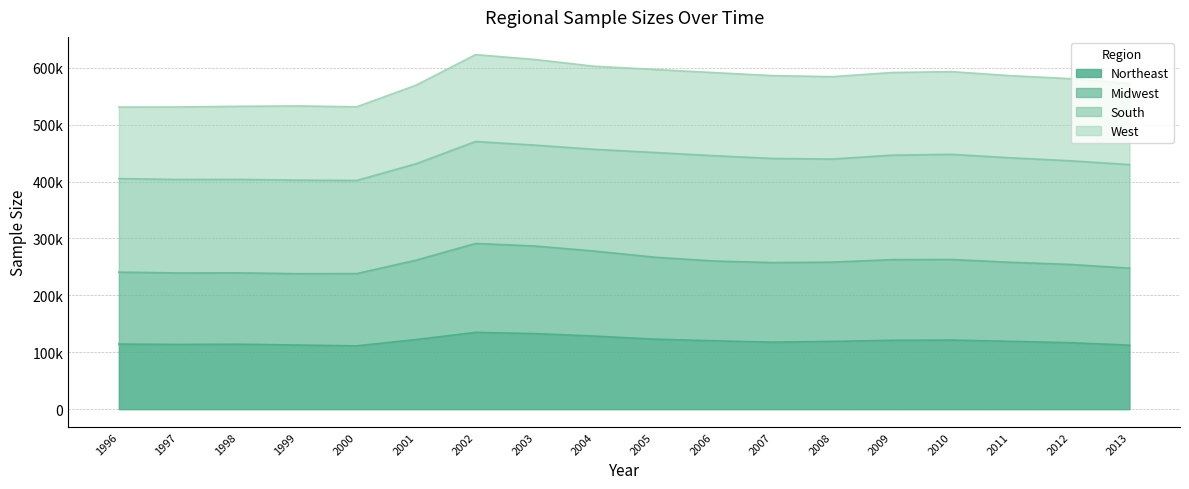

Rank the categories by Northeast value from highest to lowest.

2002, 2003, 2004, 2005, 2001, 2010, 2009, 2006, 2011, 2008, 2007, 2012, 1996, 1998, 1997, 1999, 2013, 2000